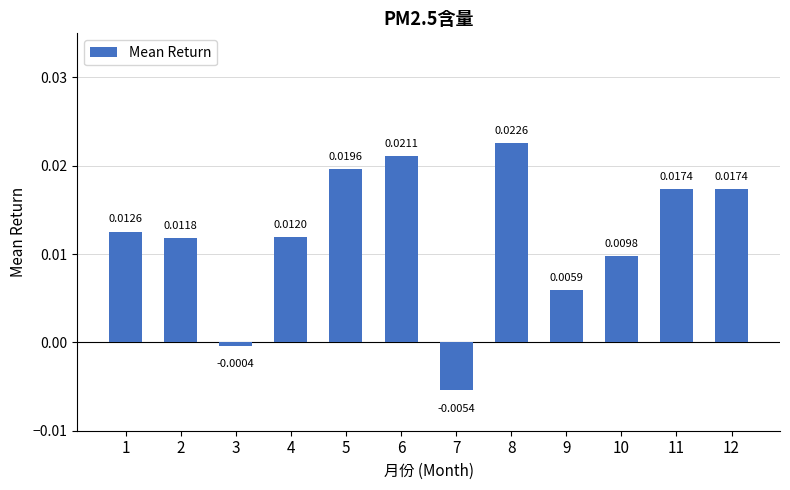

Between 3 and 6, which is larger?

6